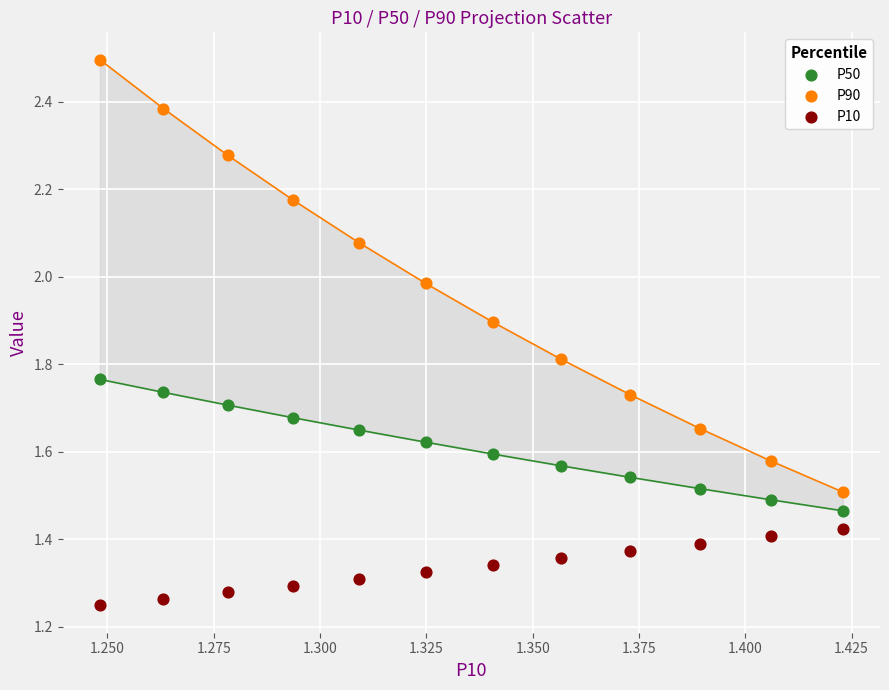

What are all the series names shown in the legend?

P50, P90, P10